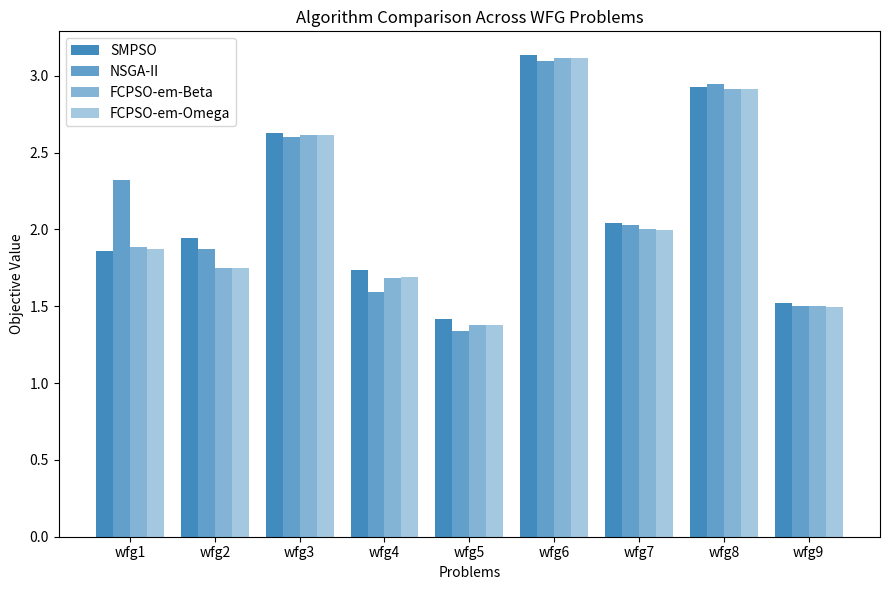

How many categories are shown in the chart?

9